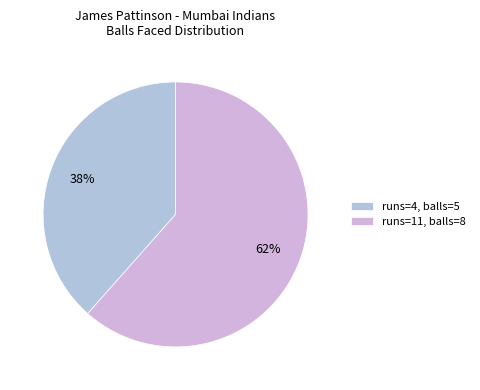

What is the total percentage of runs=11, balls=8 and runs=4, balls=5?

100.0%